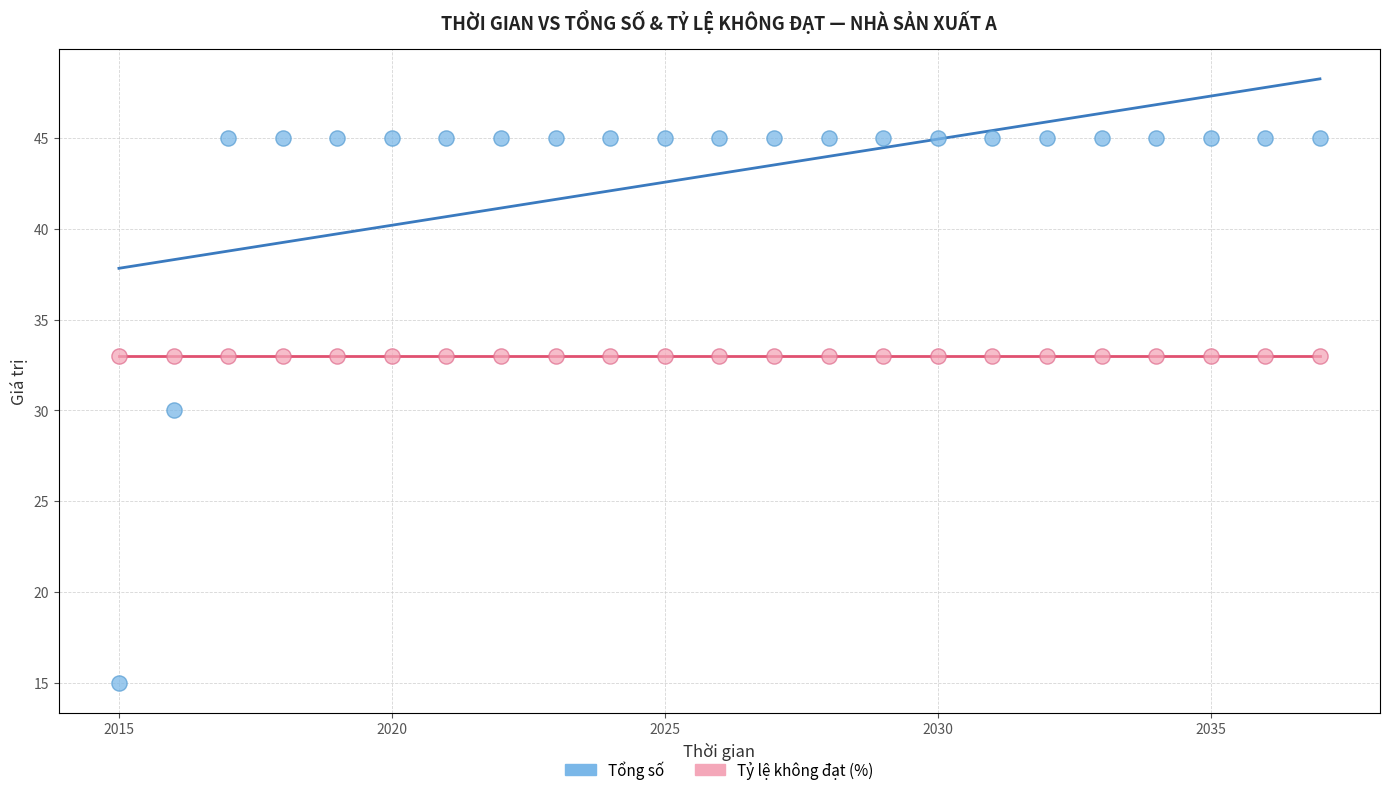

Which series contains the lowest Y value?

Tổng số